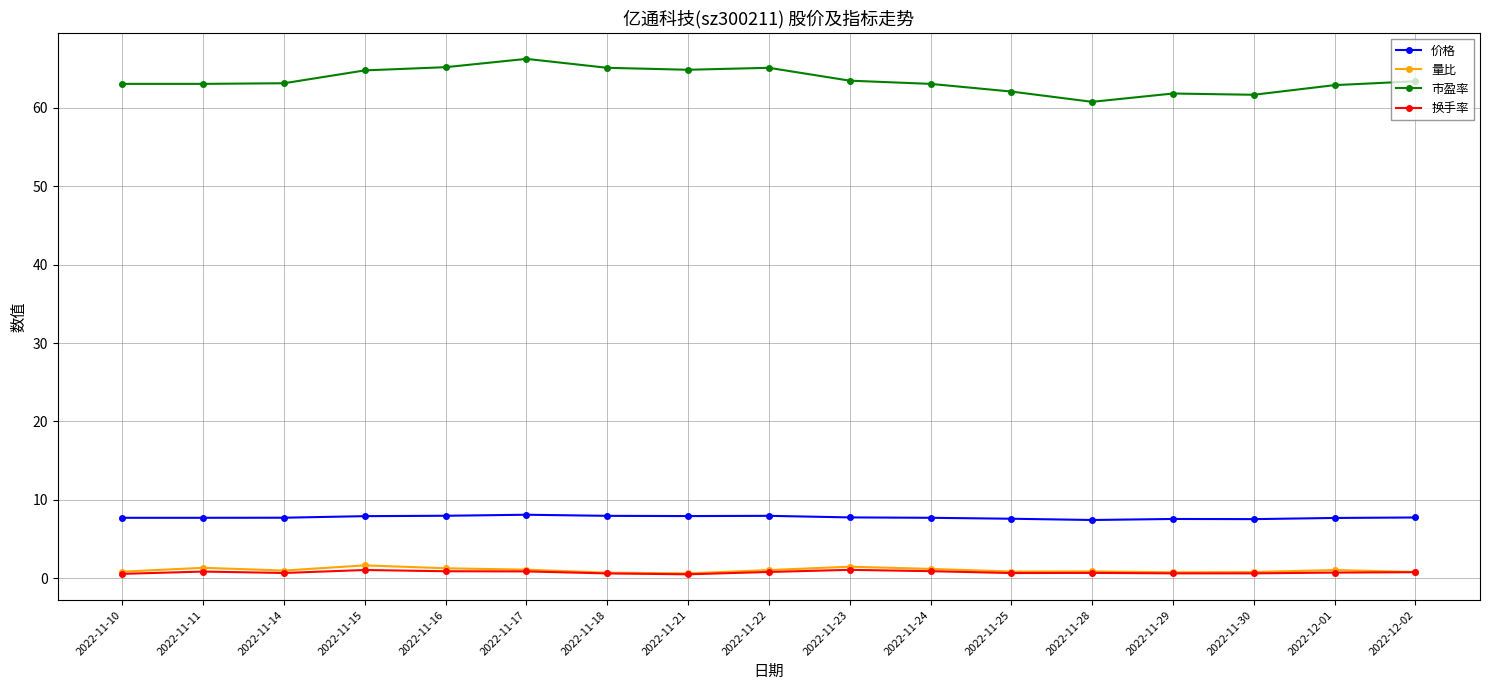

Which series has the largest total across all categories?

市盈率